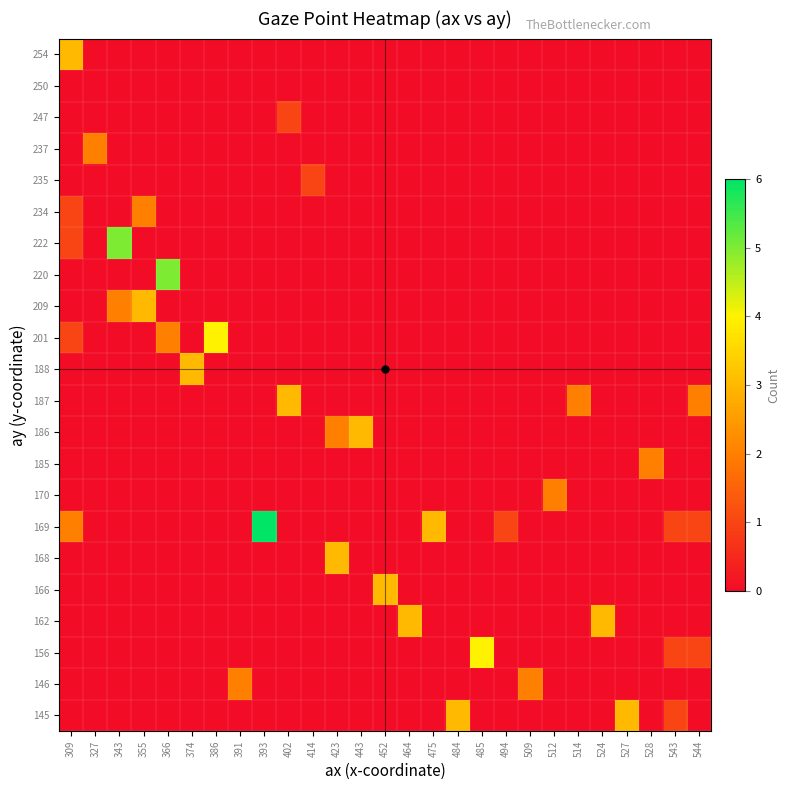

Which has a higher value, 327 or 393?

327